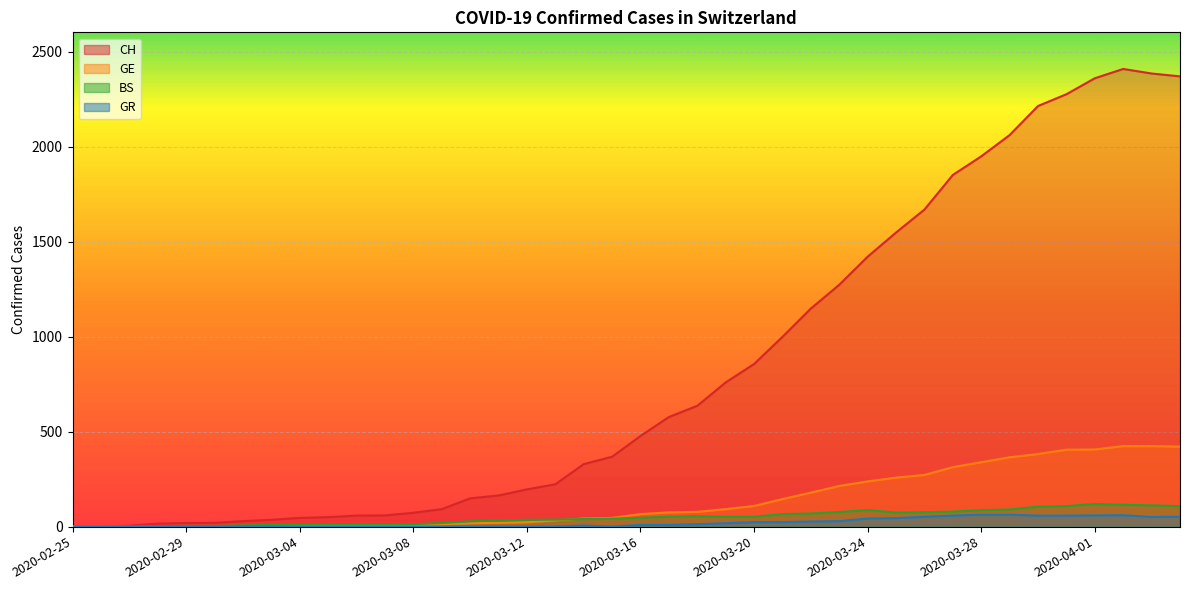

At which category does BS reach its first local valley?

2020-03-25